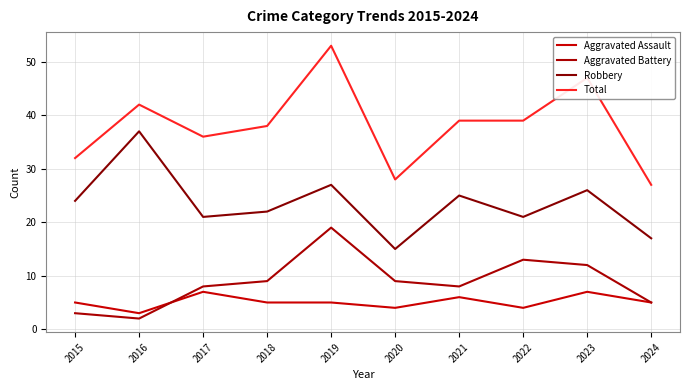

Is this an area chart (filled region under the line)?

No